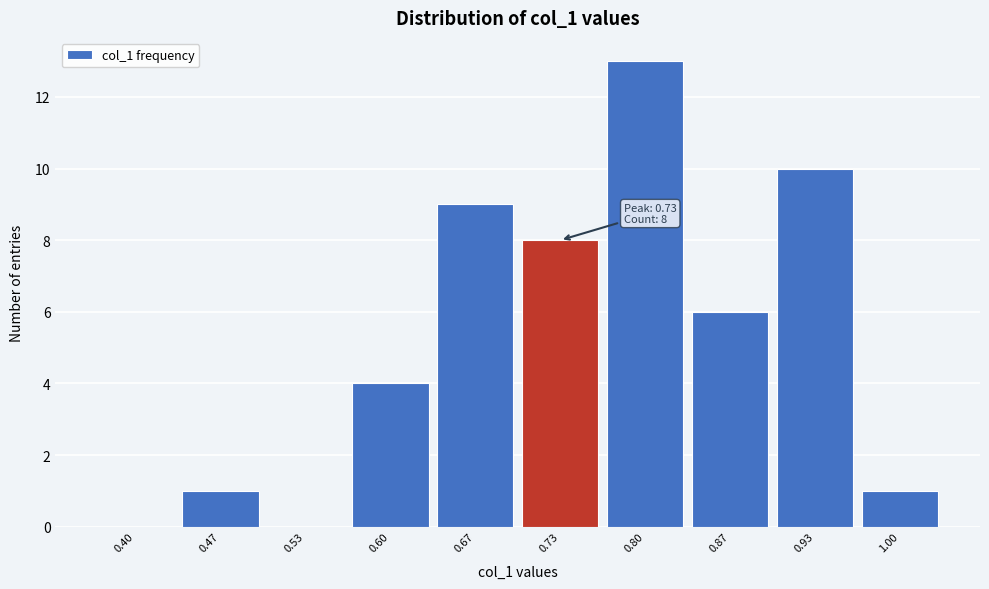

Reading right to left, extract all data points from this chart.

1.00=1	0.93=10	0.87=6	0.80=13	0.73=8	0.67=9	0.60=4	0.53=0	0.47=1	0.40=0